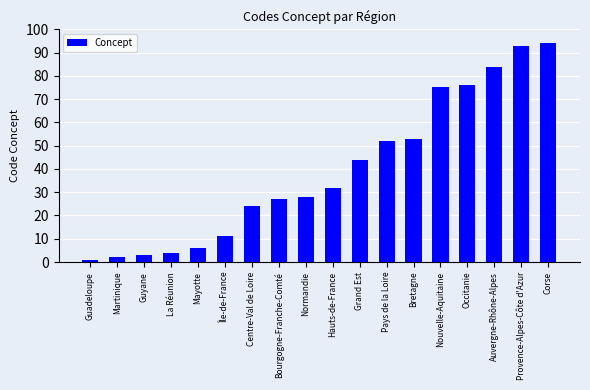

What is the label of the 3rd bar from the right?

Auvergne-Rhône-Alpes